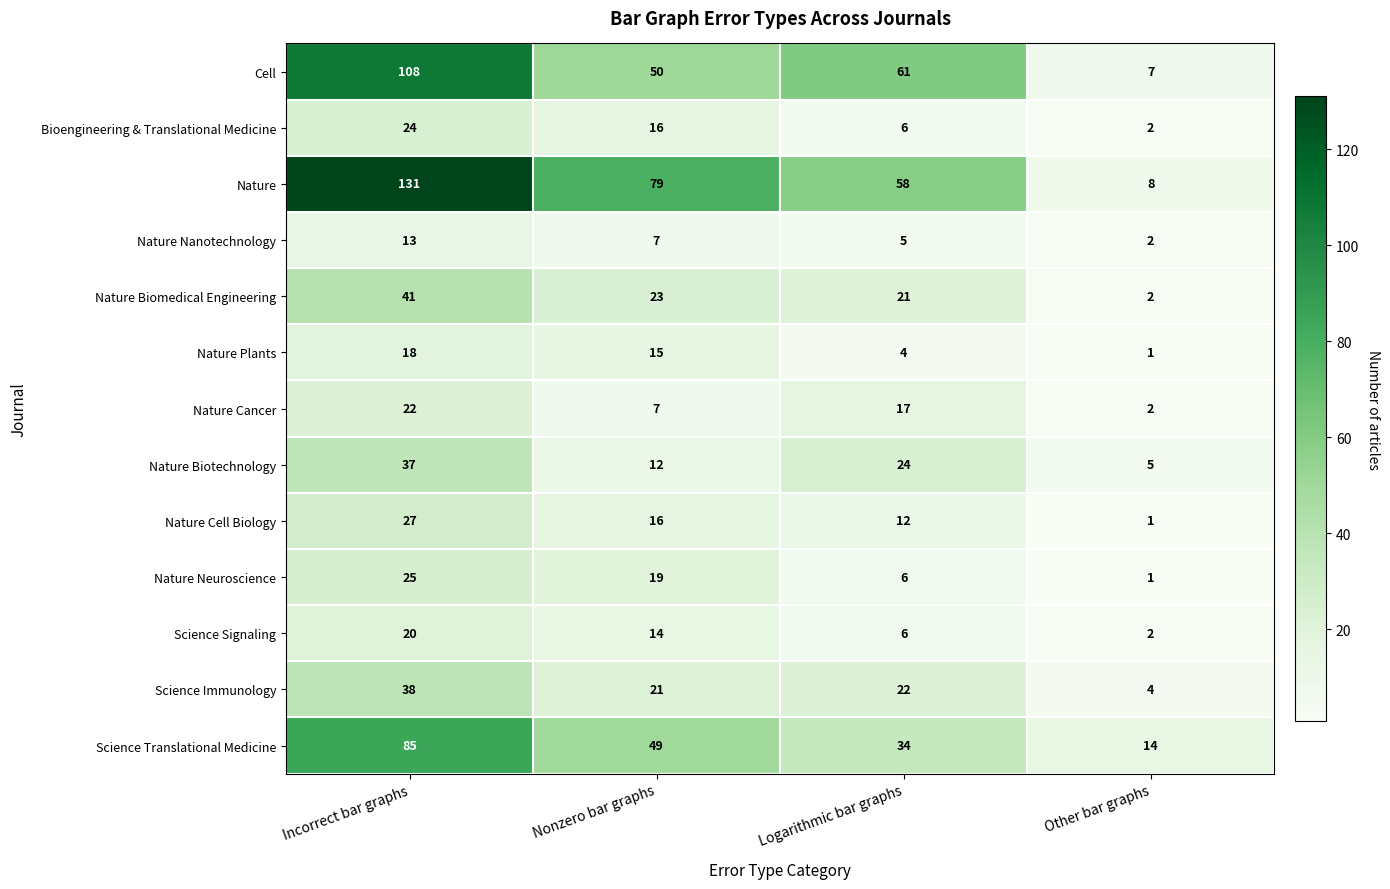

The value of Nature Cancer at Nonzero bar graphs is 7. True or false?

True